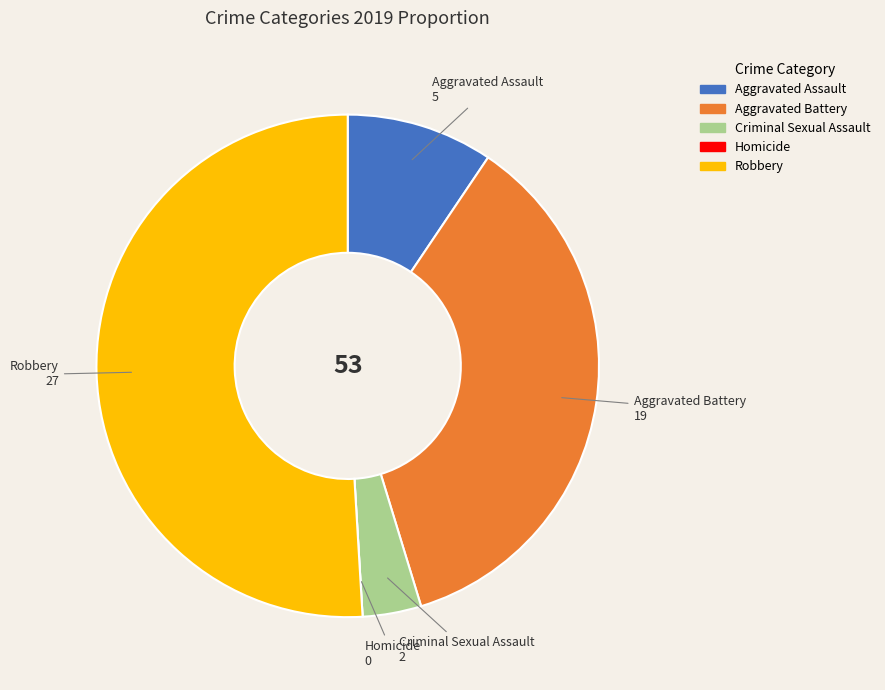

The Aggravated Assault slice represents 22% of the pie. True or false?

False